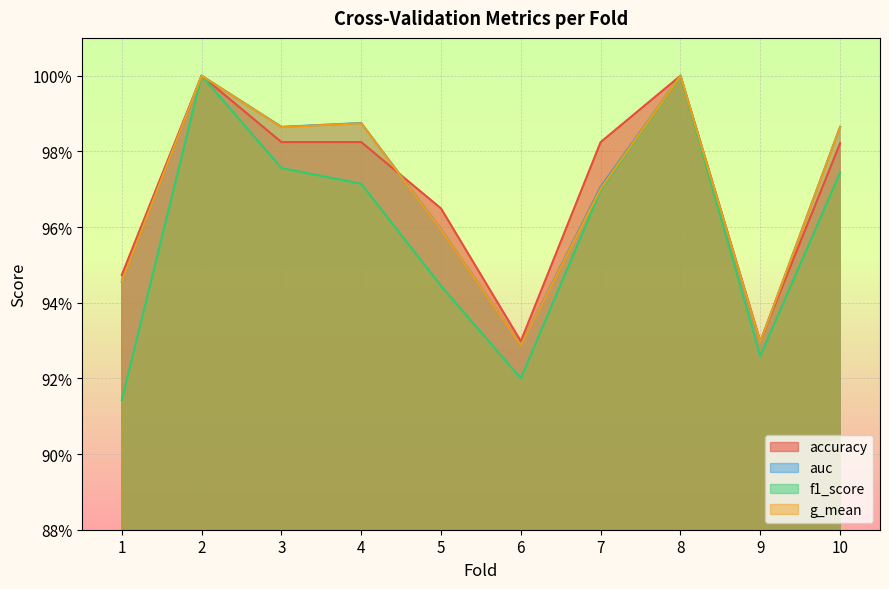

True or false: g_mean and auc intersect in this chart.

False